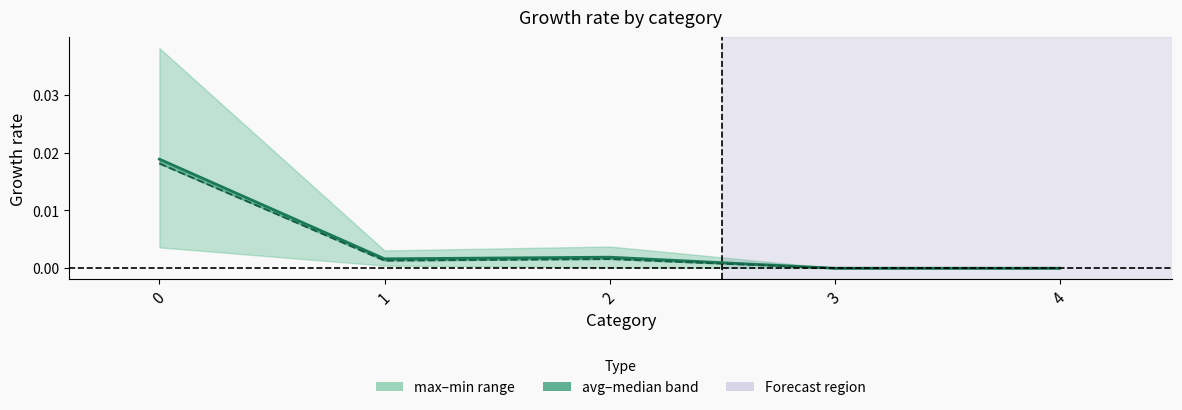

List the series in order of their peak value, highest first.

avg, median